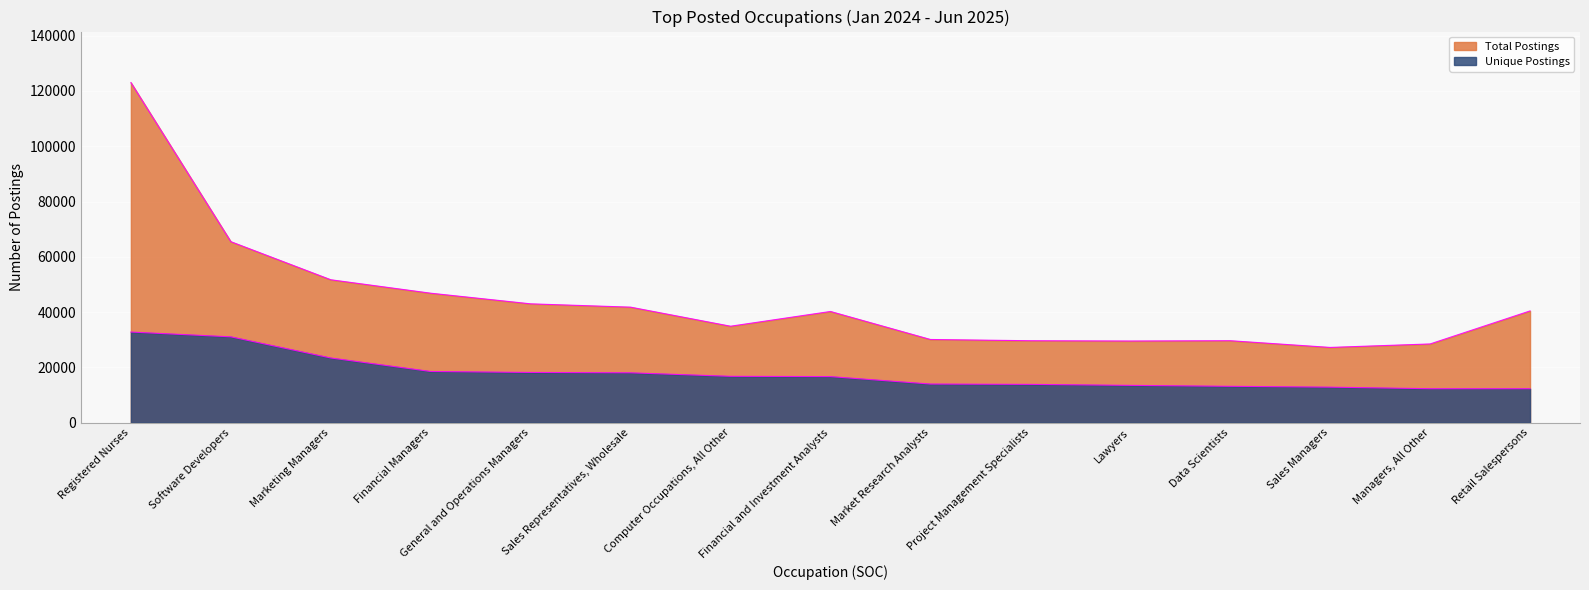

Which series has the largest range (max minus min)?

Total Postings